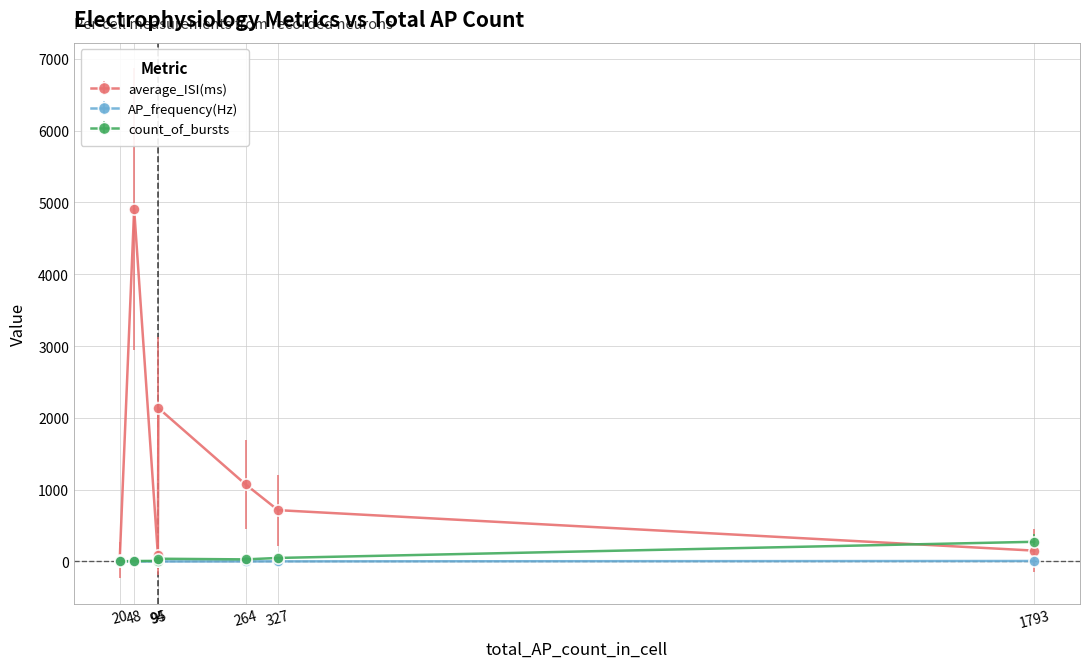

The AP_frequency(Hz) series shows 1.4 at 327. True or false?

True